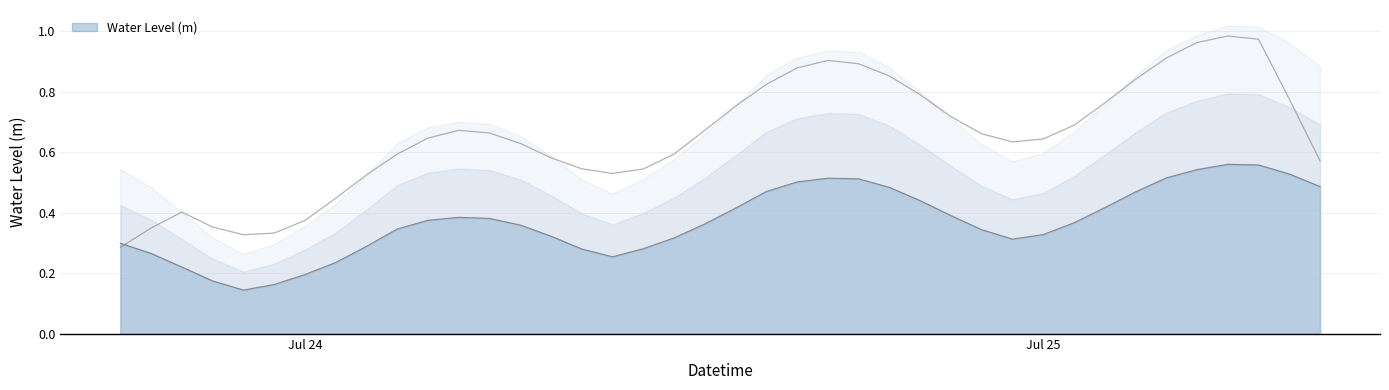

At which label is the value closest to 0?

2023-07-23 22:00:00